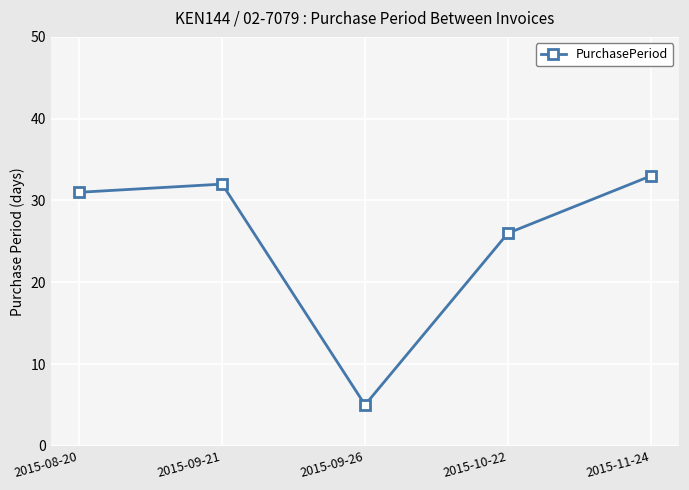

What is the difference between the second highest and second lowest values?

6